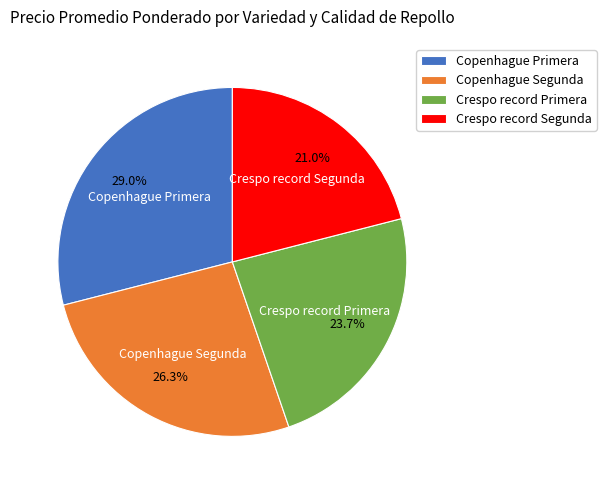

Does any single category account for the majority?

No